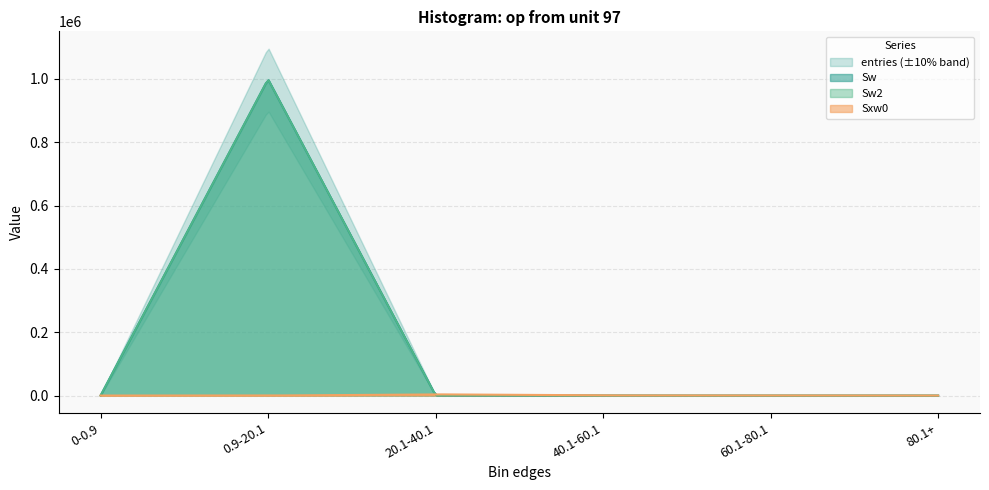

The value of Sw2 at 80.1+ is 1. True or false?

False